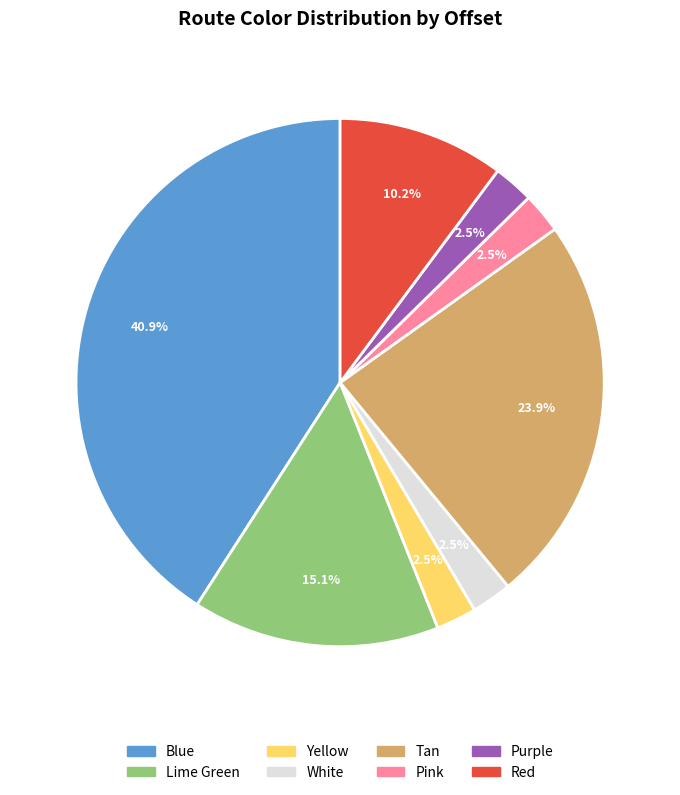

What percentage do Tan and Purple together represent?

26.4%